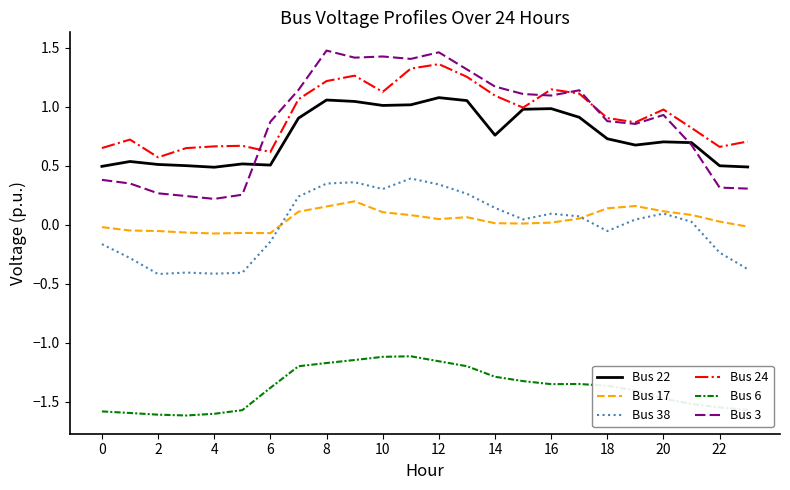

True or false: Bus 6 and Bus 17 intersect in this chart.

False